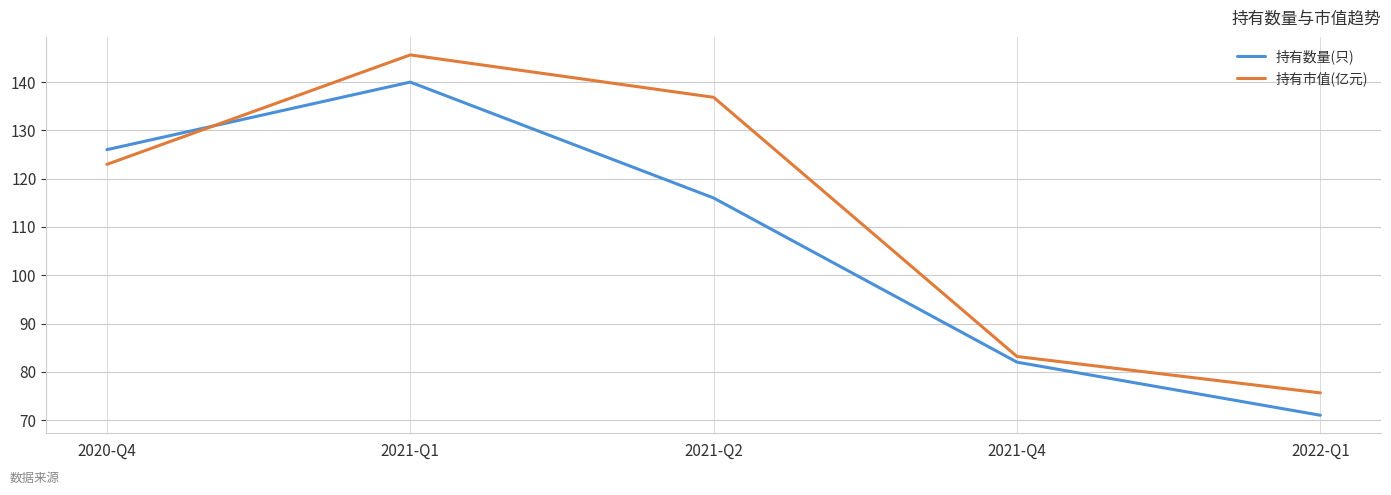

At which category does 持有市值(亿元) reach its first local peak?

2021-Q1